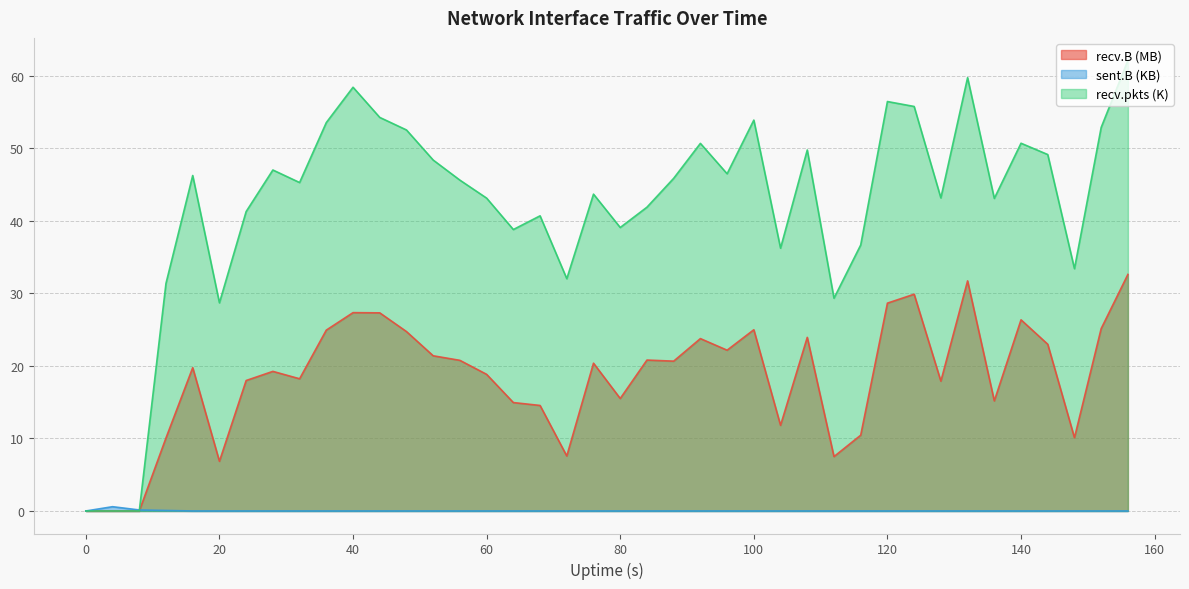

What is the maximum value for recv.pkts (K)?

62.1